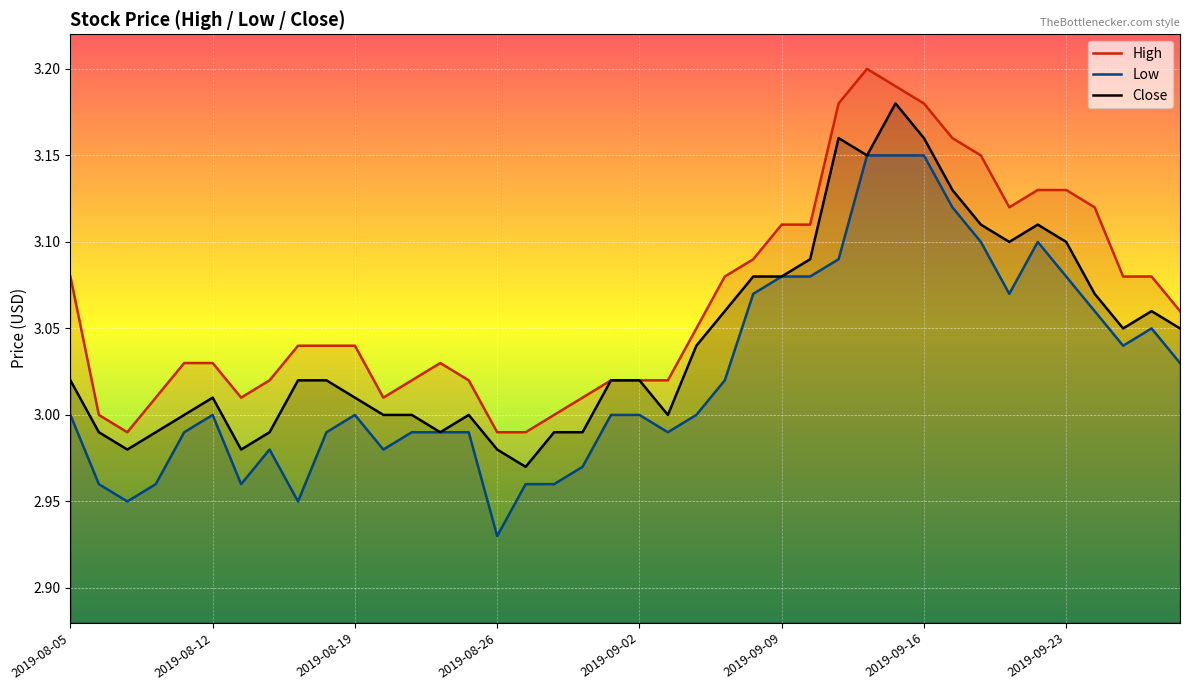

Does the chart display data point markers on the line(s)?

No